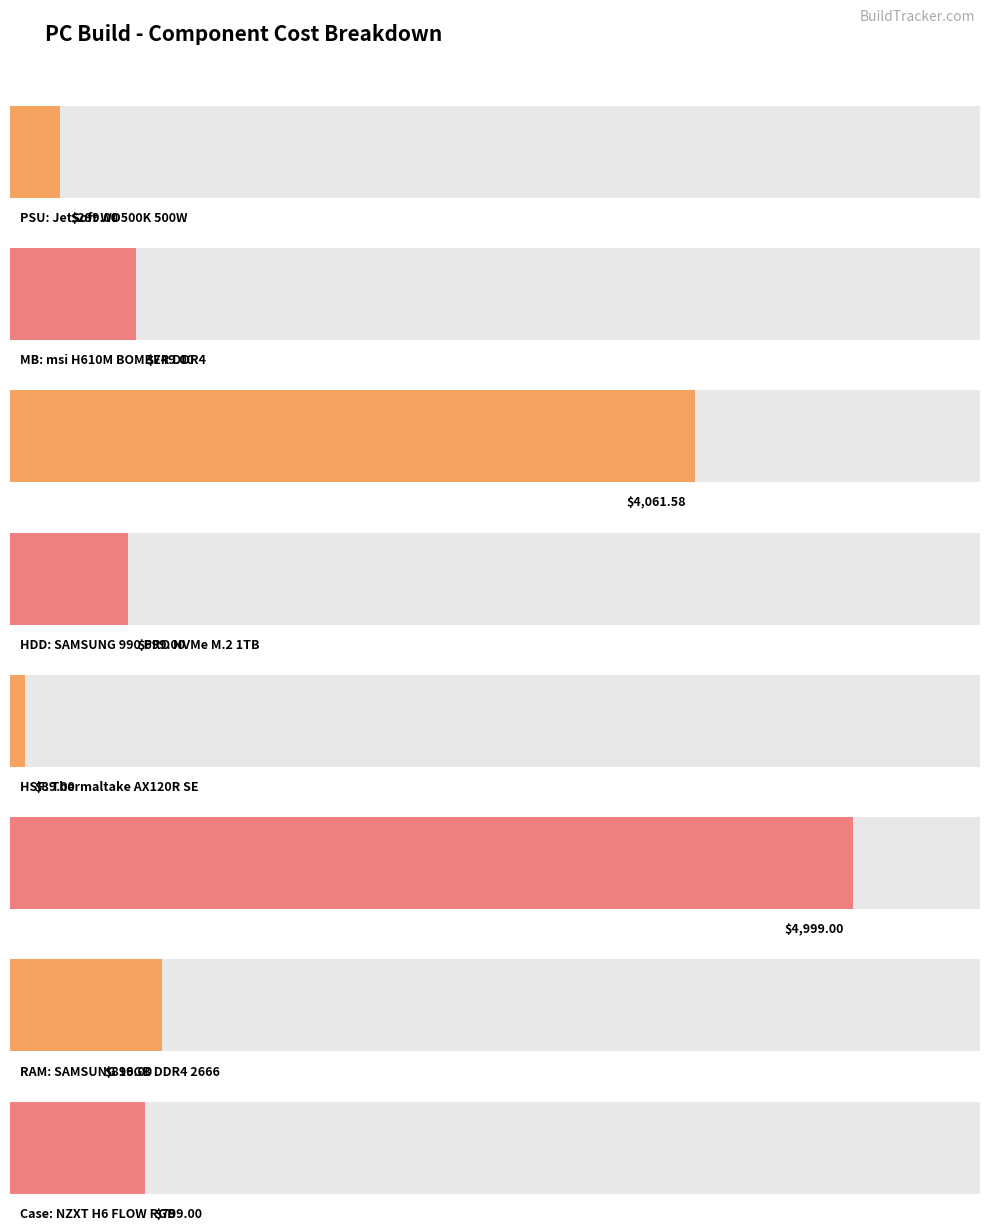

What position from the left is PSU
JetSoft WD500K 500W?

1